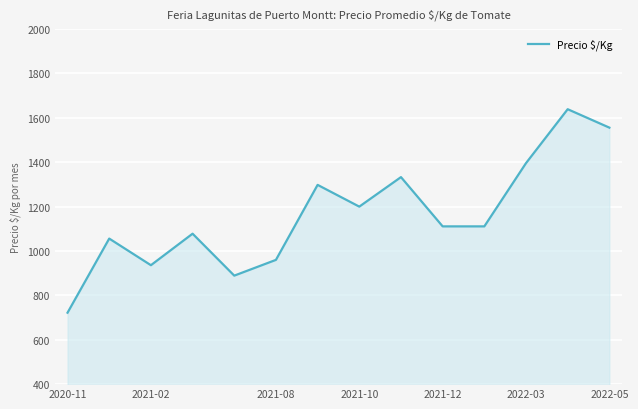

What is the smallest value displayed?

722